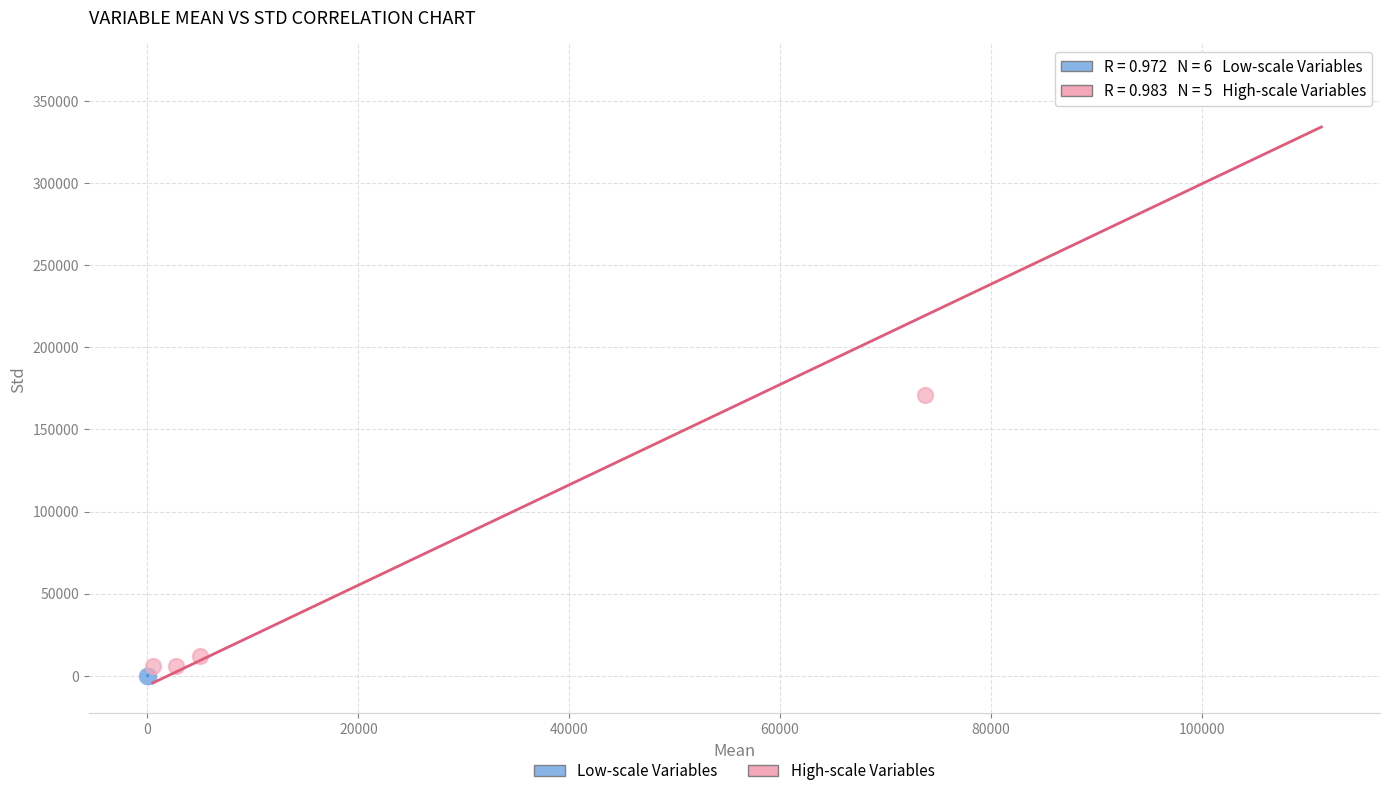

Which series contains the highest Y value?

High-scale Variables